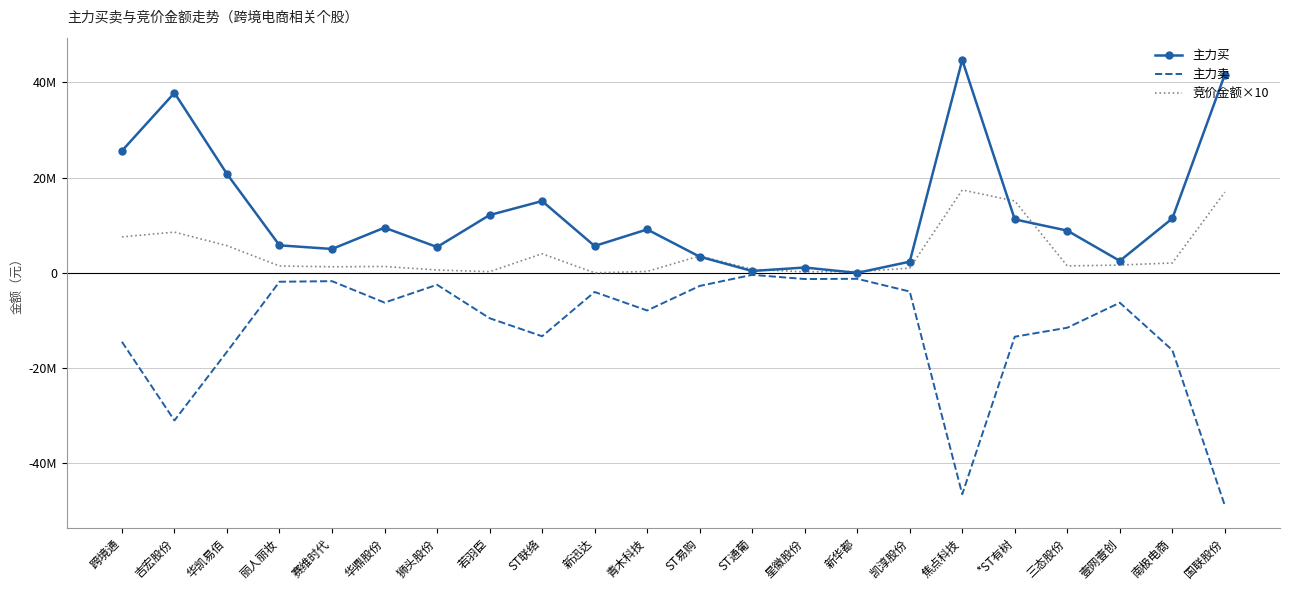

Is it true that 主力买 equals 41632391 at 国联股份?

True